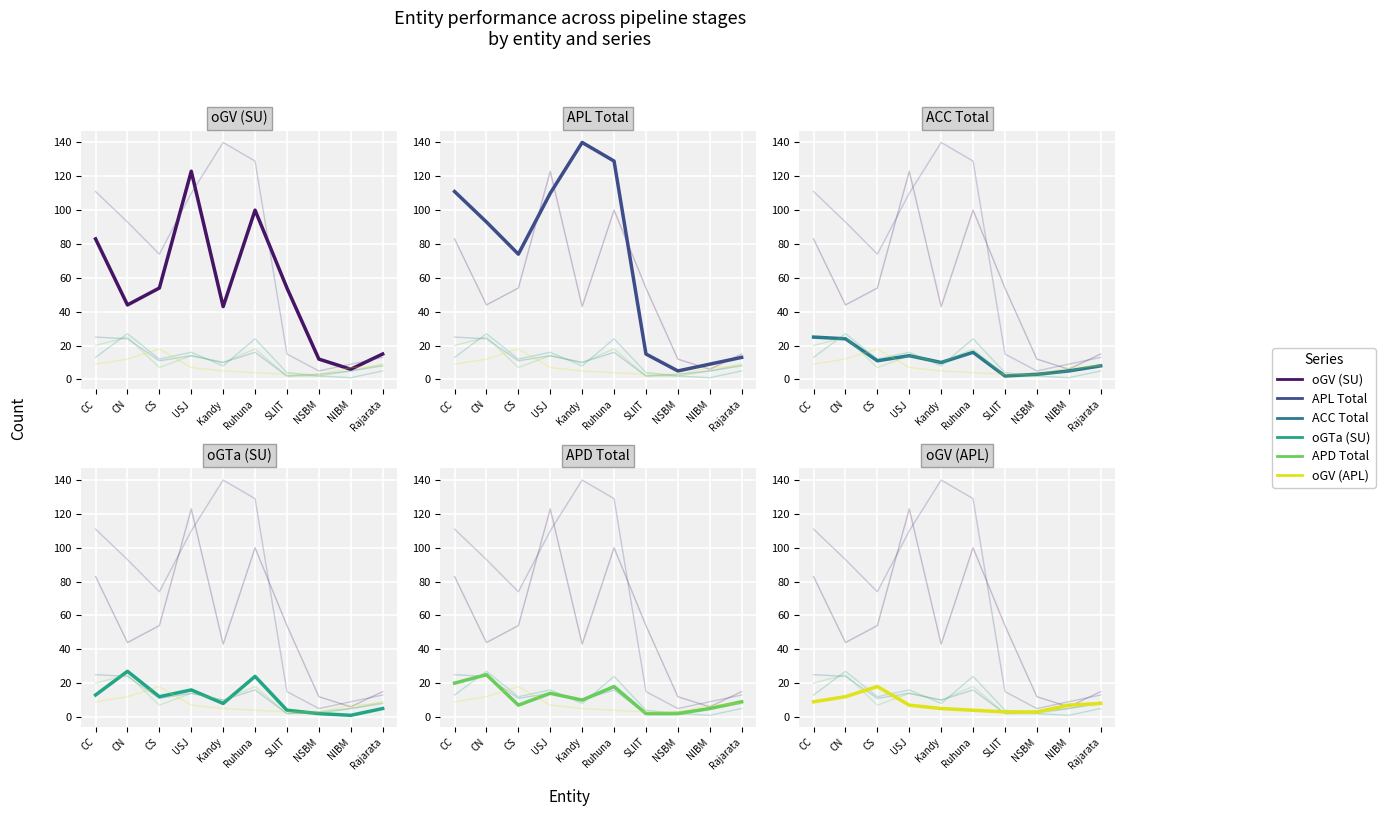

What is the value of the oGTa (SU) point at the 4th from the left?

16